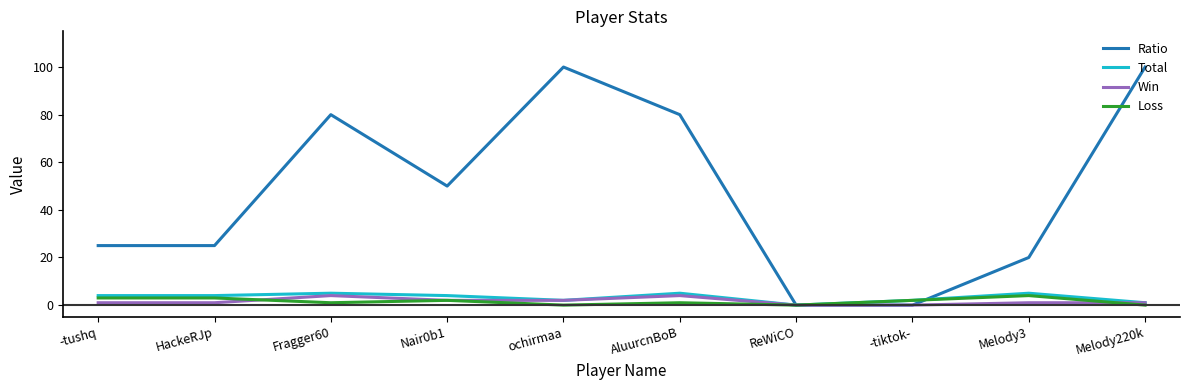

What position from the left is ReWiCO?

7